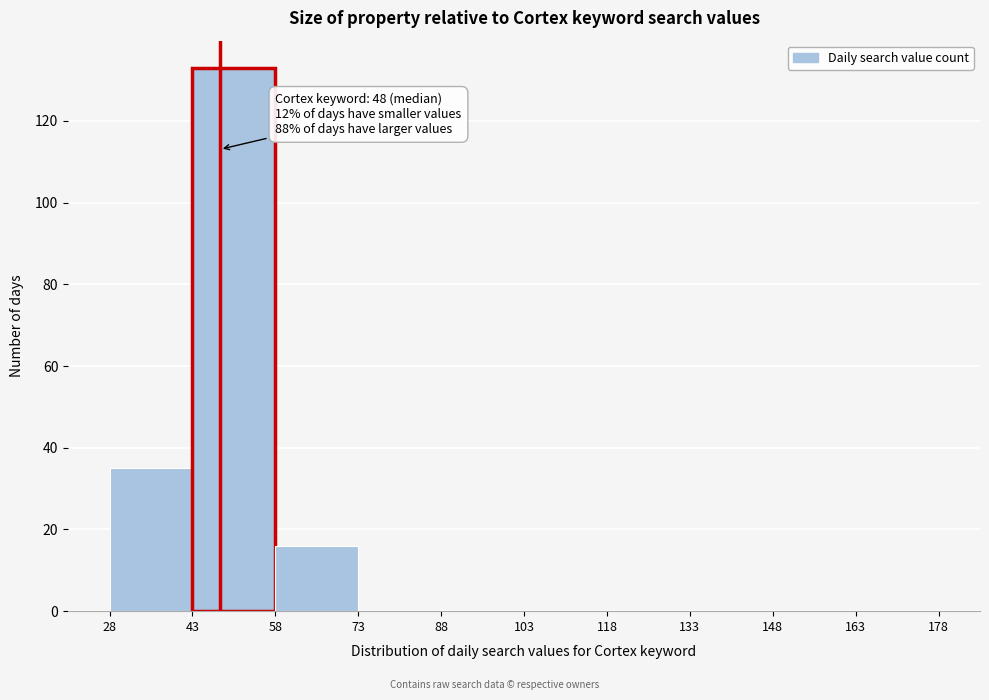

Over which range of the x-axis is the bar tallest?

43 to 58